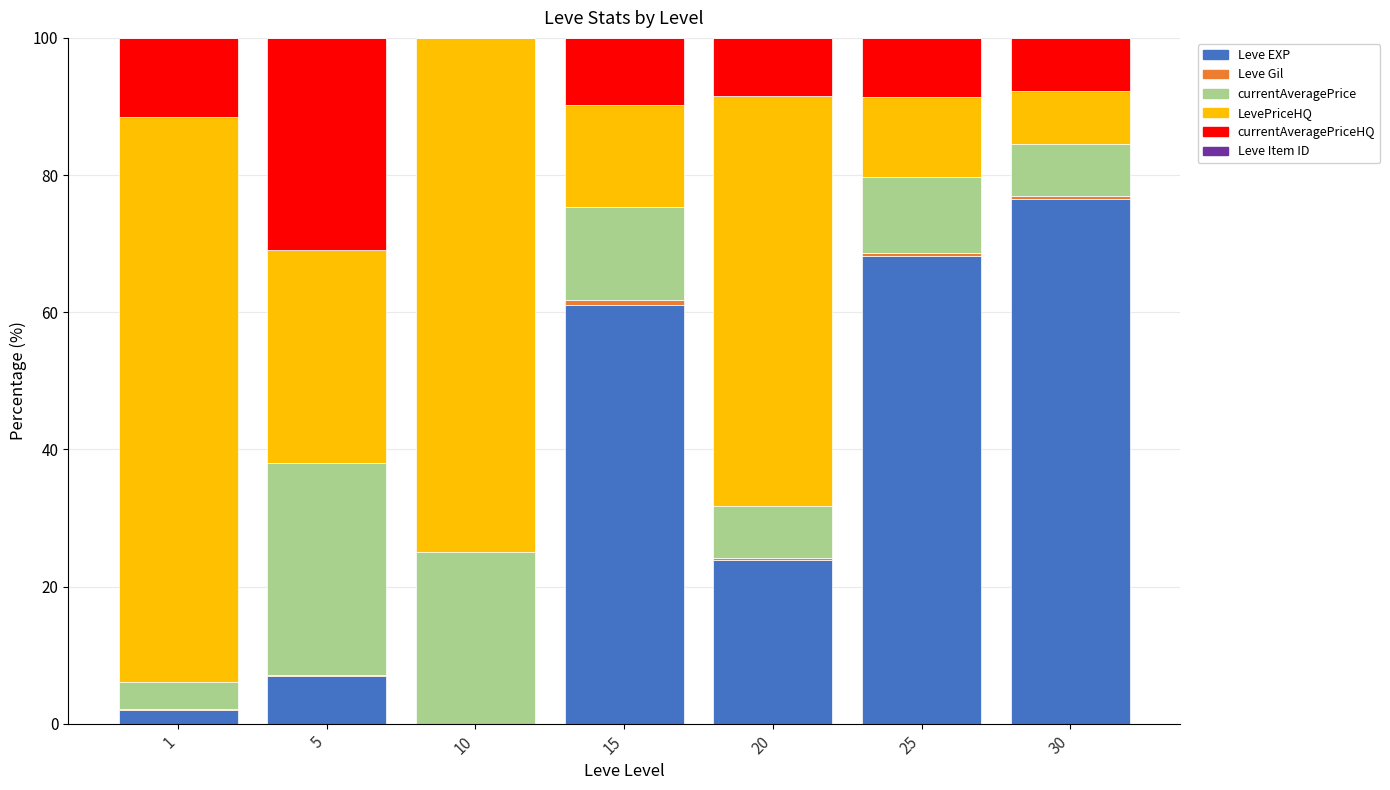

What is the highest value of the Leve EXP series?

76.5